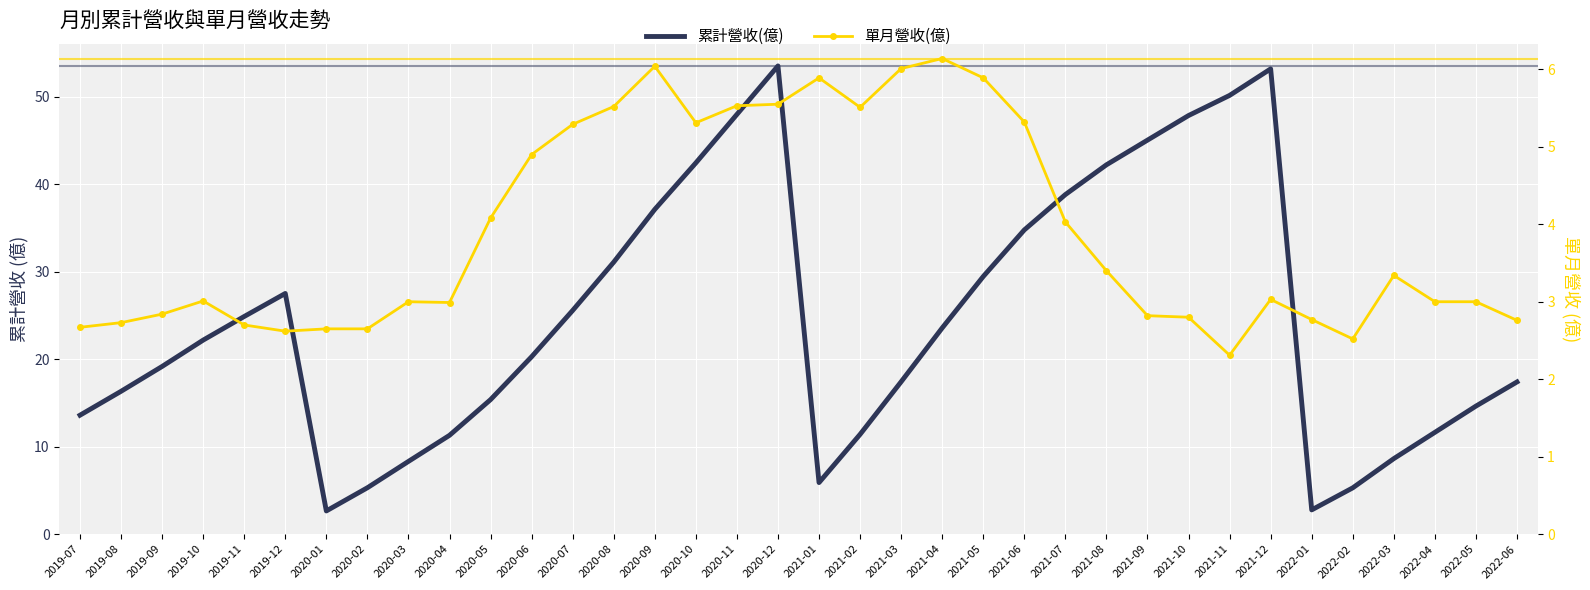

What is the difference between the second highest and second lowest values in the 累計營收(億) series?

50.4